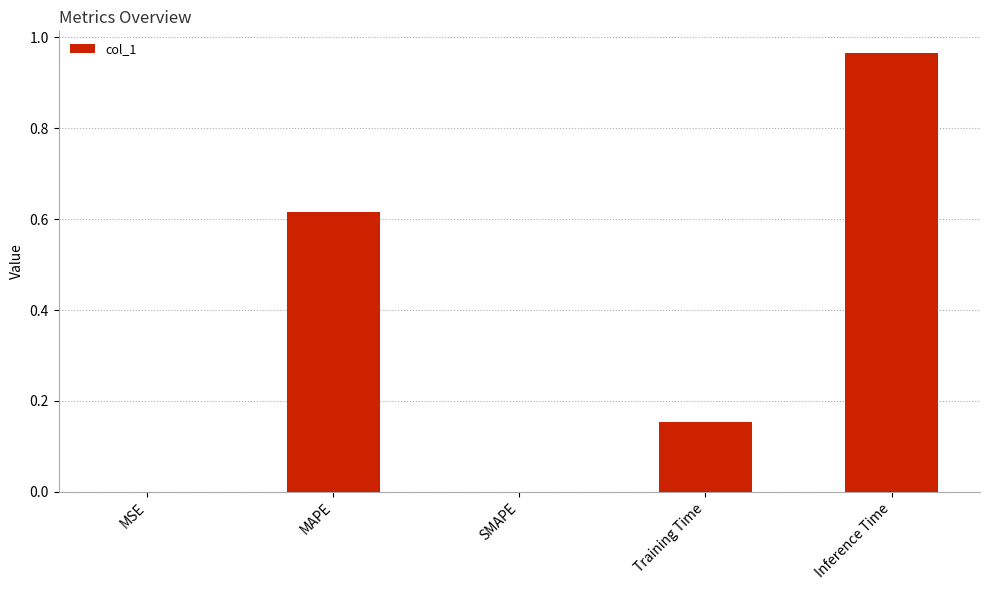

The chart shows a value of 0.3 at MAPE. True or false?

False